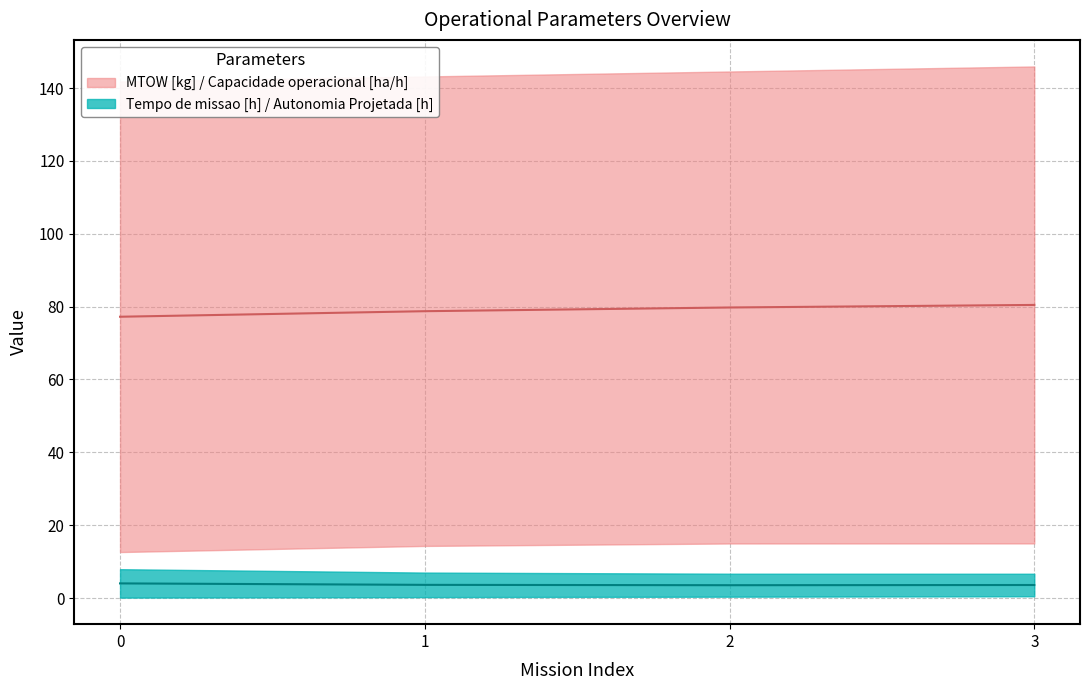

What is the value of the Capacidade operacional [ha/h] point at the 1st from the left?

12.6